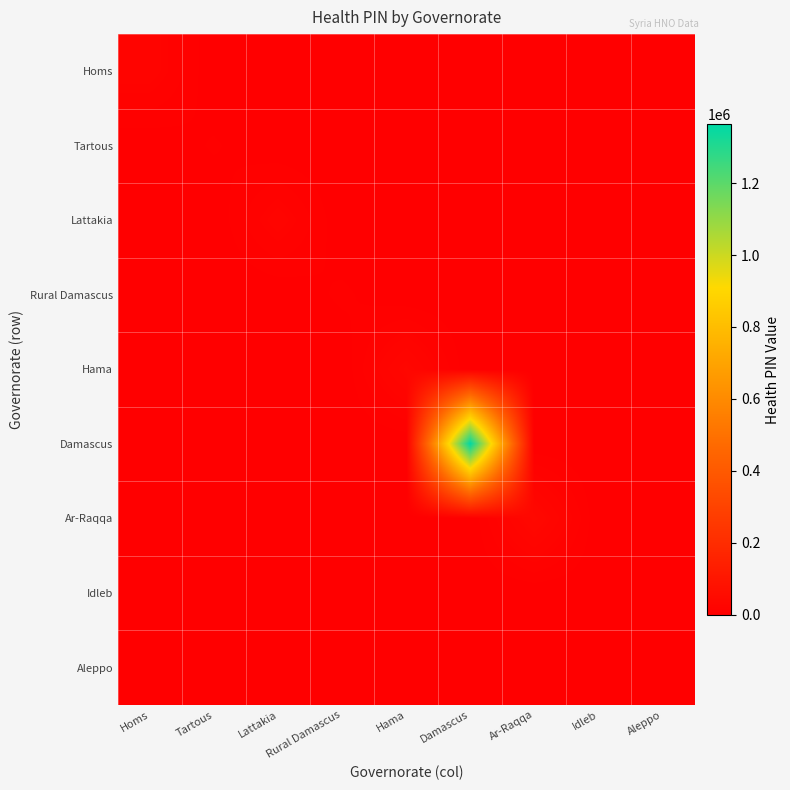

Reading left to right, what are all the values shown in this chart?

Homs: Homs=22528.0	Tartous=0.0	Lattakia=0.0	Rural Damascus=0.0	Hama=0.0	Damascus=0.0	Ar-Raqqa=0.0	Idleb=0.0	Aleppo=0.0
Tartous: Homs=0.0	Tartous=6134.5	Lattakia=0.0	Rural Damascus=0.0	Hama=0.0	Damascus=0.0	Ar-Raqqa=0.0	Idleb=0.0	Aleppo=0.0
Lattakia: Homs=0.0	Tartous=0.0	Lattakia=22452.5	Rural Damascus=0.0	Hama=0.0	Damascus=0.0	Ar-Raqqa=0.0	Idleb=0.0	Aleppo=0.0
Rural Damascus: Homs=0.0	Tartous=0.0	Lattakia=0.0	Rural Damascus=6675.0	Hama=0.0	Damascus=0.0	Ar-Raqqa=0.0	Idleb=0.0	Aleppo=0.0
Hama: Homs=0.0	Tartous=0.0	Lattakia=0.0	Rural Damascus=0.0	Hama=33319.0	Damascus=0.0	Ar-Raqqa=0.0	Idleb=0.0	Aleppo=0.0
Damascus: Homs=0.0	Tartous=0.0	Lattakia=0.0	Rural Damascus=0.0	Hama=0.0	Damascus=1363887.8	Ar-Raqqa=0.0	Idleb=0.0	Aleppo=0.0
Ar-Raqqa: Homs=0.0	Tartous=0.0	Lattakia=0.0	Rural Damascus=0.0	Hama=0.0	Damascus=0.0	Ar-Raqqa=39485.2	Idleb=0.0	Aleppo=0.0
Idleb: Homs=0.0	Tartous=0.0	Lattakia=0.0	Rural Damascus=0.0	Hama=0.0	Damascus=0.0	Ar-Raqqa=0.0	Idleb=954.0	Aleppo=0.0
Aleppo: Homs=0.0	Tartous=0.0	Lattakia=0.0	Rural Damascus=0.0	Hama=0.0	Damascus=0.0	Ar-Raqqa=0.0	Idleb=0.0	Aleppo=0.0